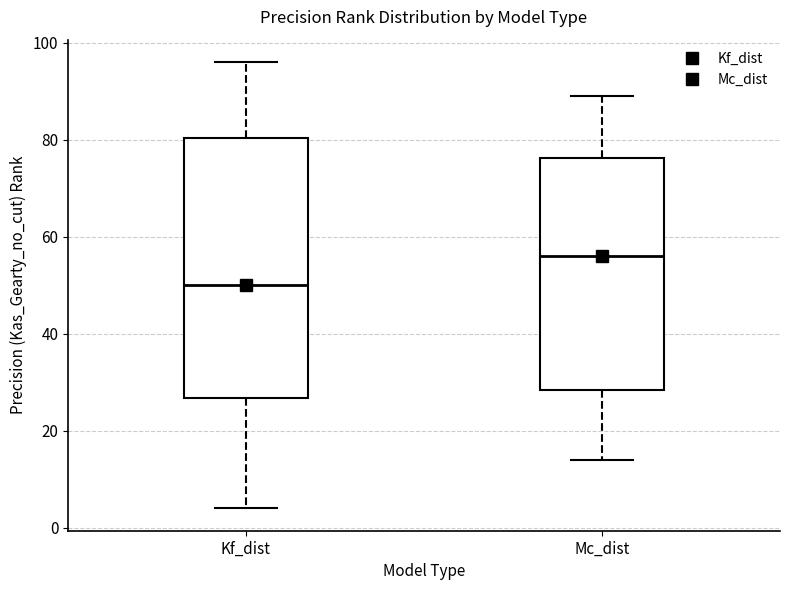

Where is the upper edge of the box for Mc_dist on the y-axis? The values are not printed on the chart, so give them approximately, as read against the axis.

76